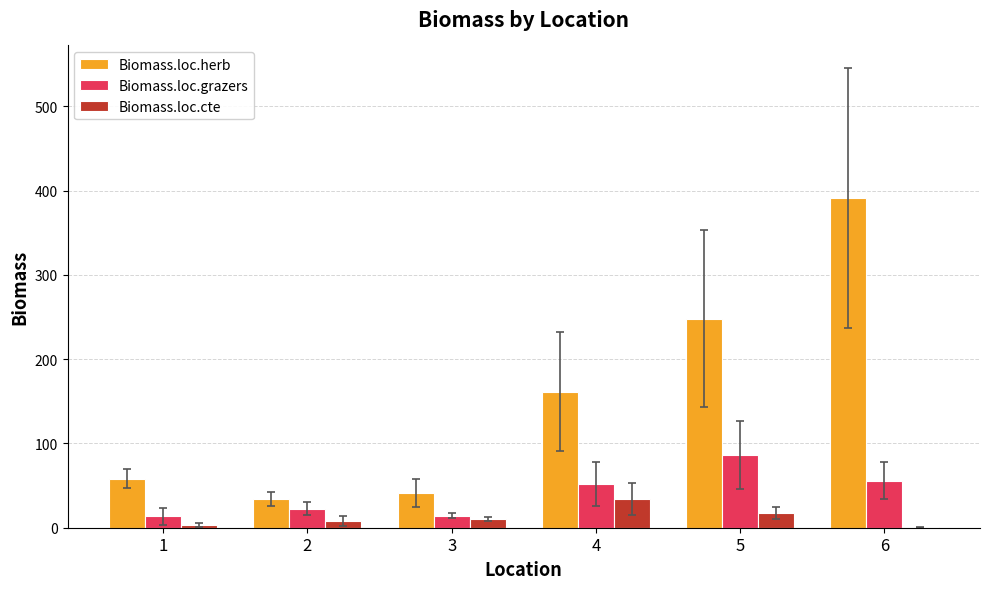

What is the greatest value displayed?

390.8